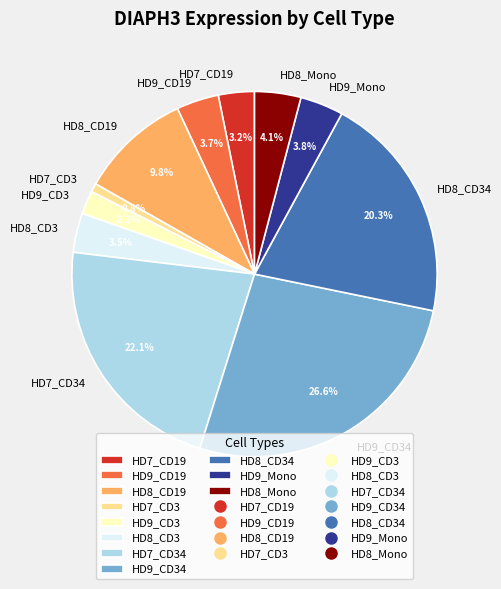

Is it true that HD9_CD34 is 12% of the pie?

False